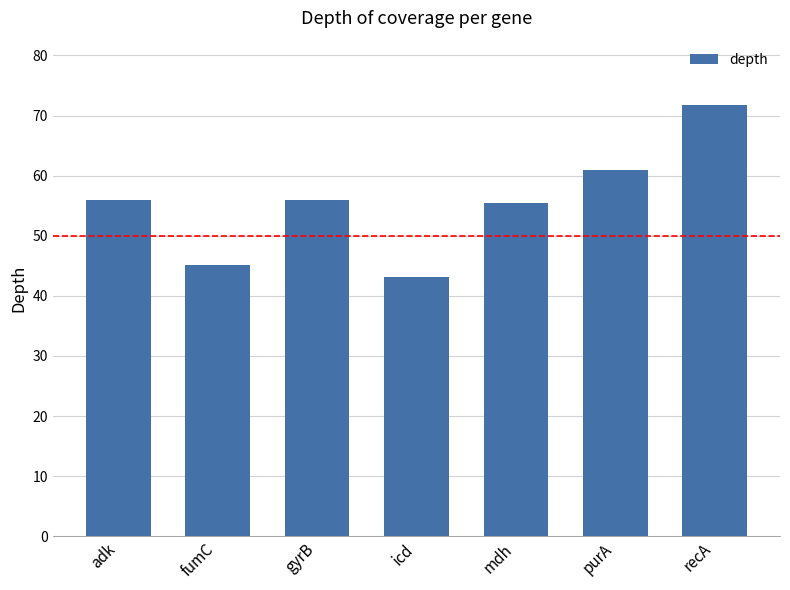

What is the label of the 4th bar from the left?

icd